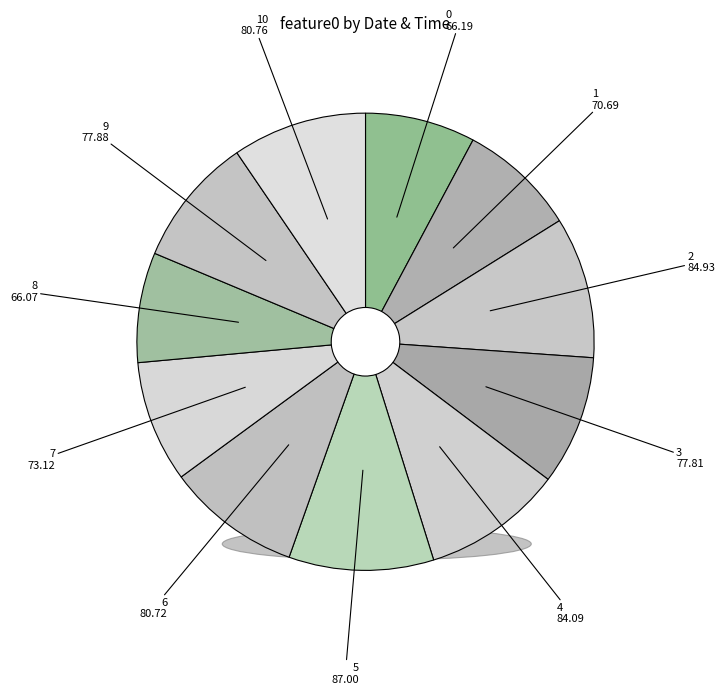

Count the number of slices in the pie.

11